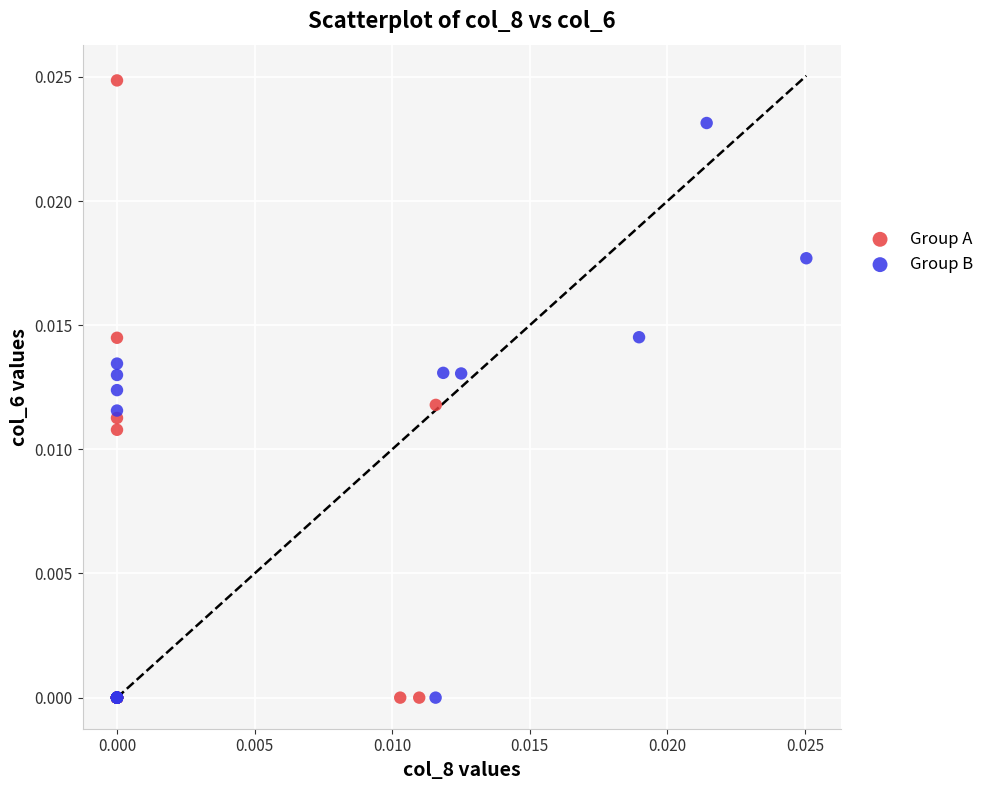

Which series has the largest Y range (max minus min)?

Group A